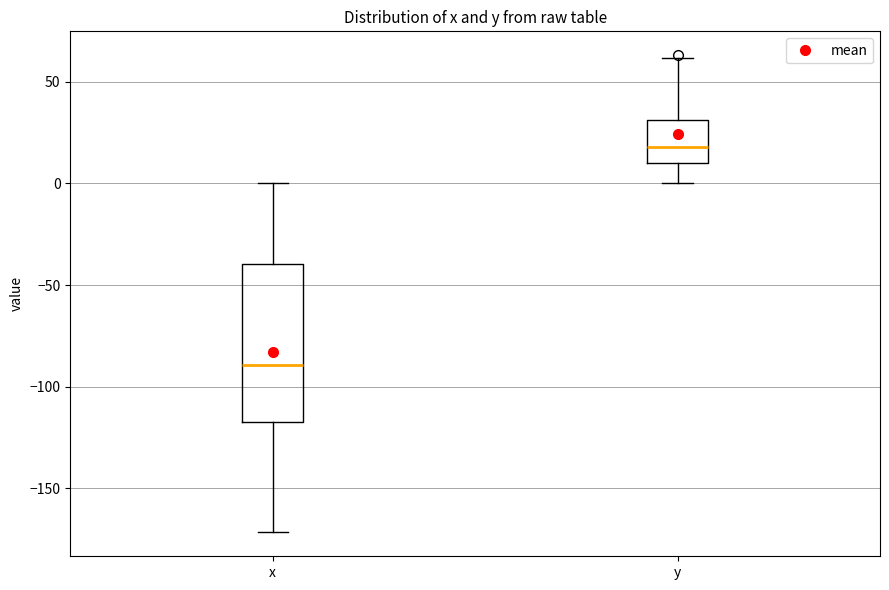

Which box's median line is the lowest?

x